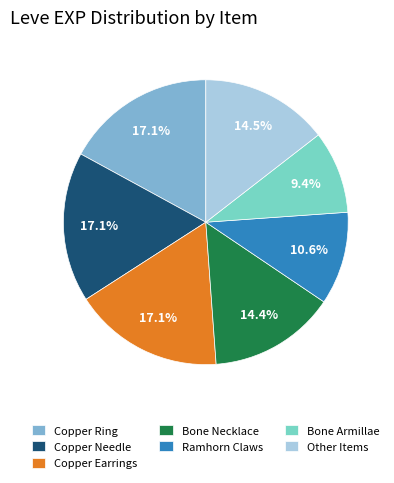

Between Other Items and Copper Needle, which is larger?

Copper Needle